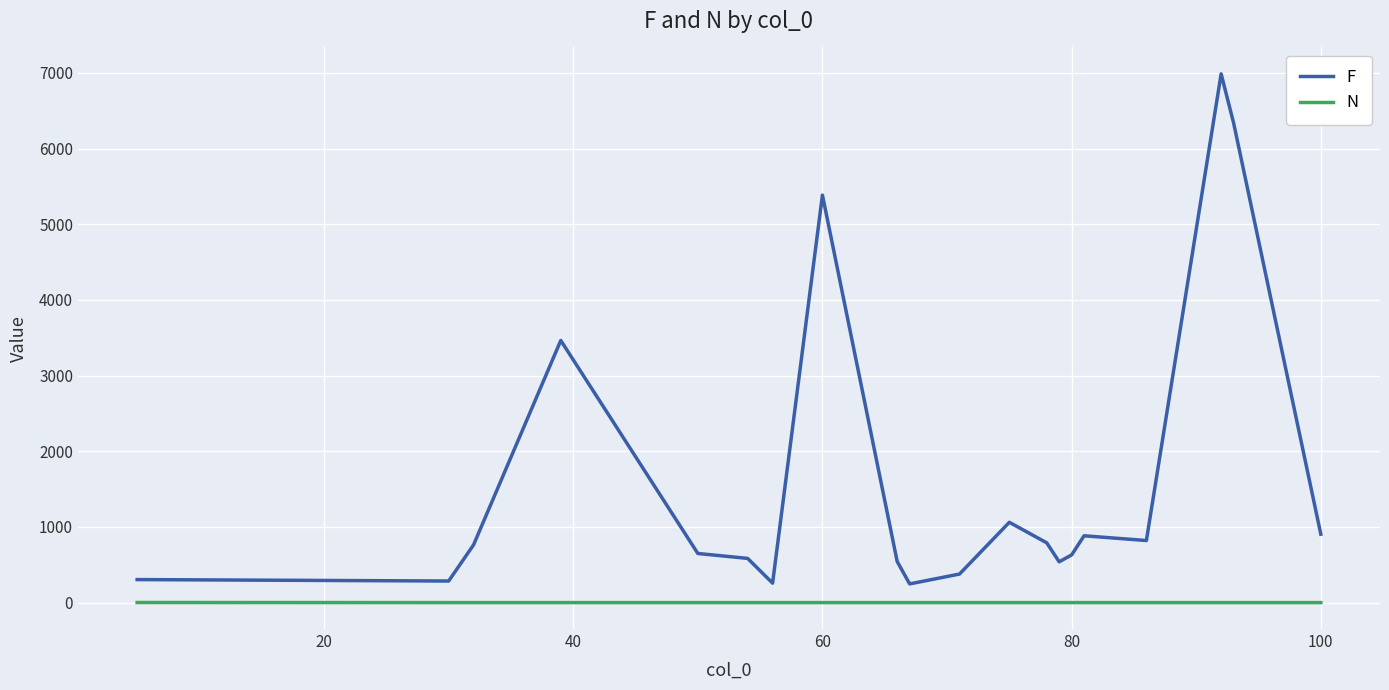

Count the number of data series in this chart.

2